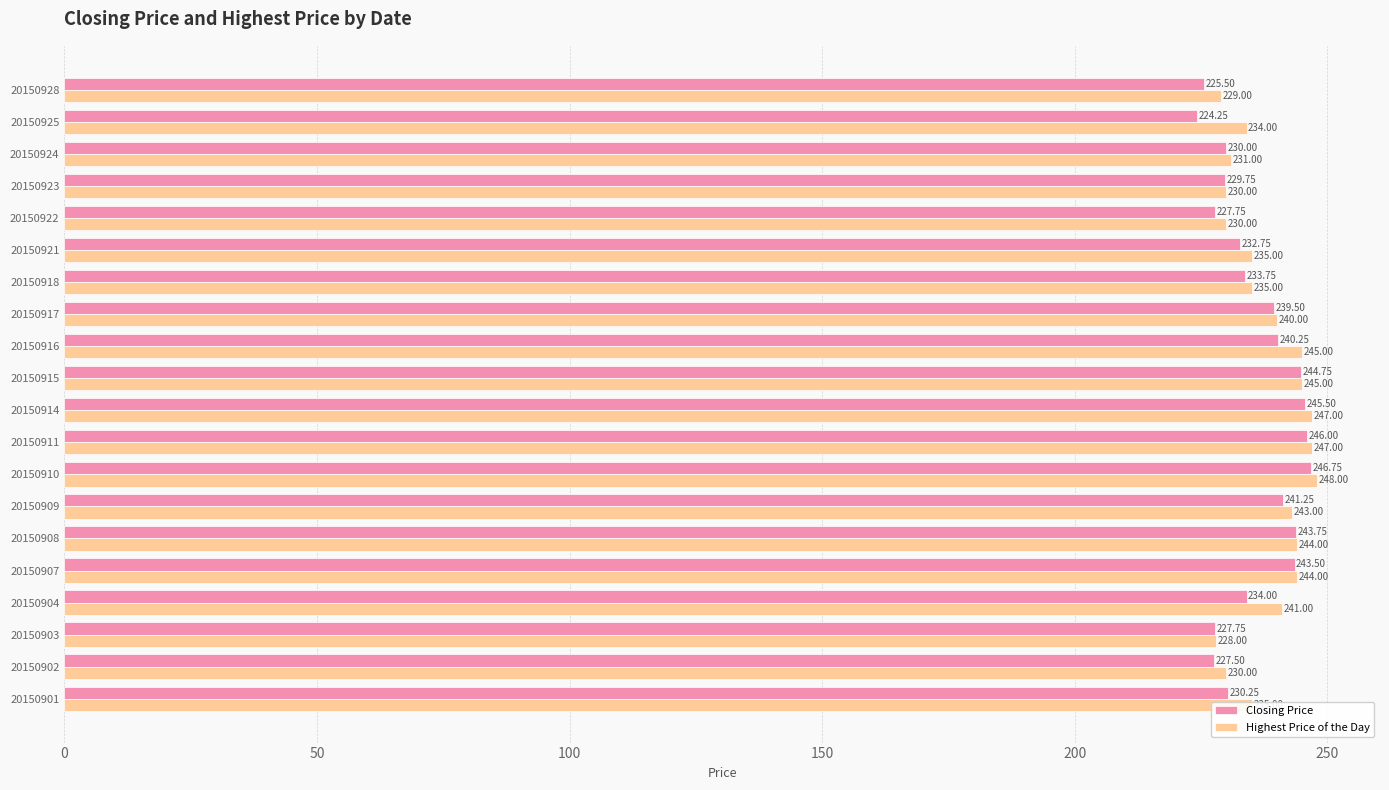

What is the highest value of the Highest Price of the Day series?

248.0